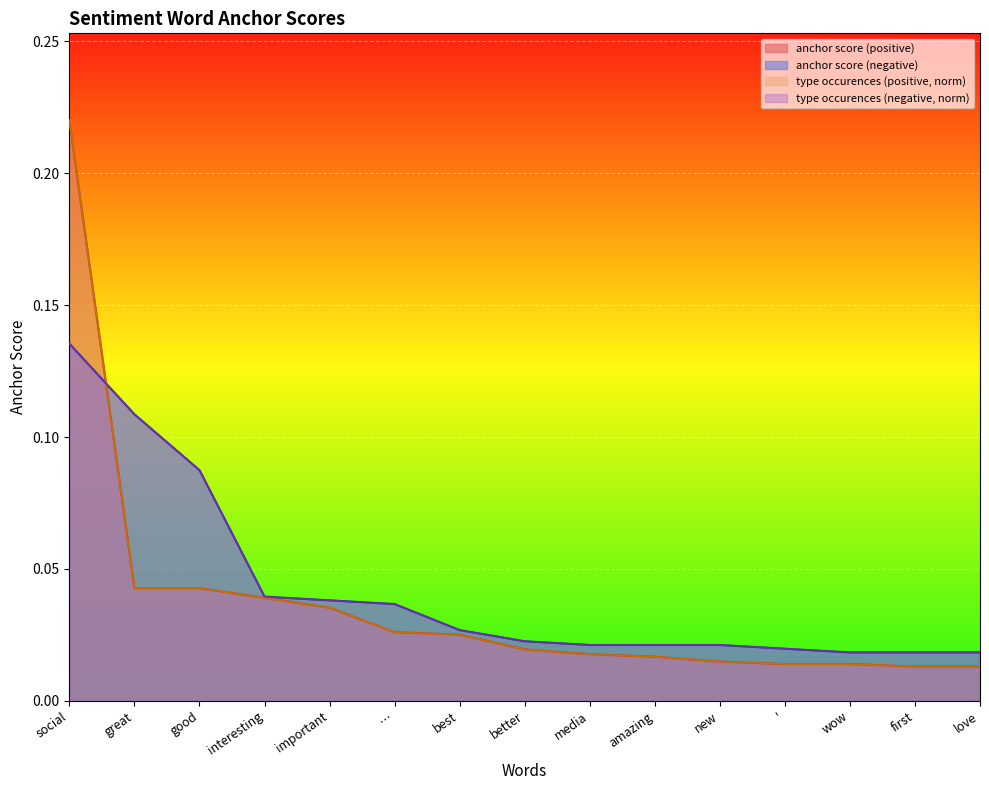

At which category is the sum across all series the highest?

social